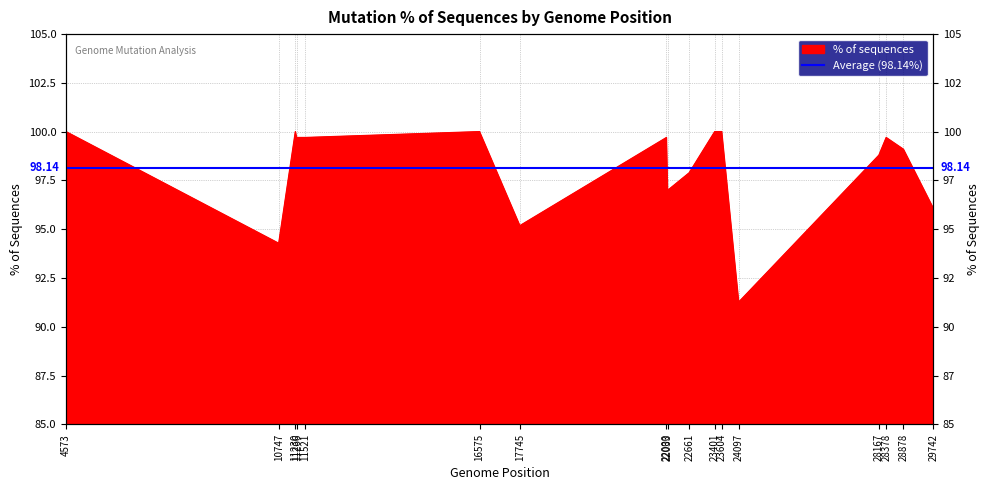

What is the difference between the second highest and minimum values?

8.7